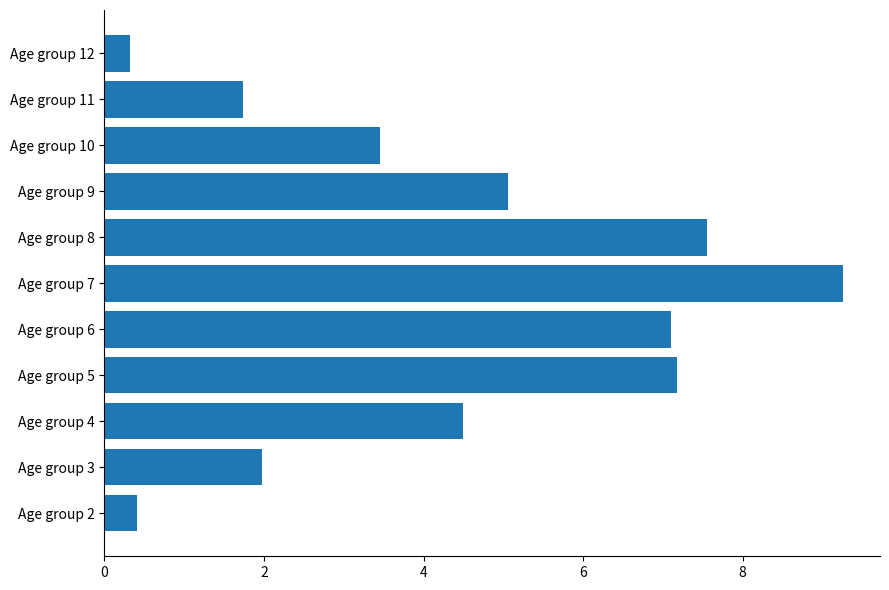

Is it true that the value at Age group 3 is 2.7?

False